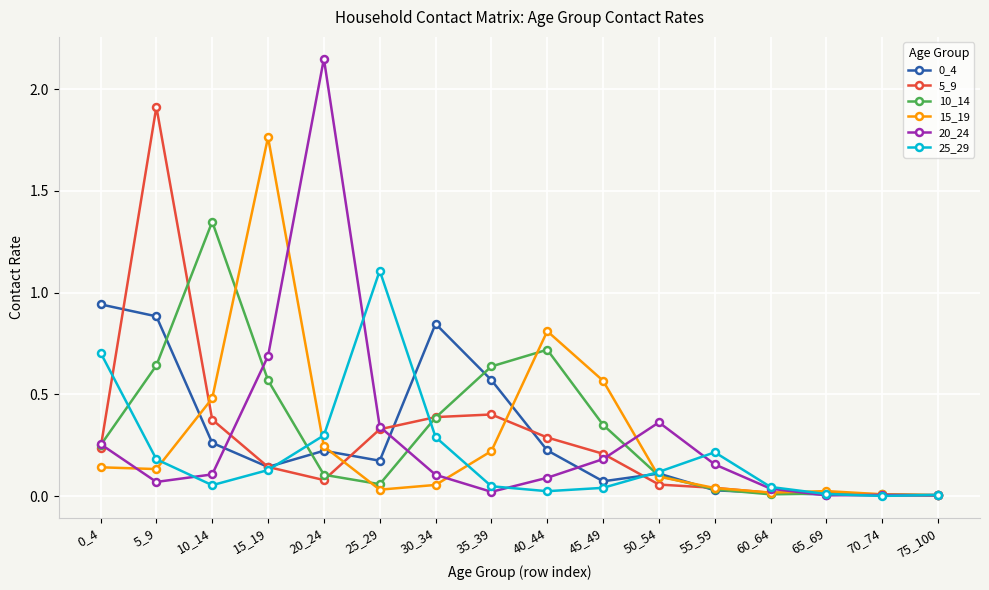

At which label is 20_24 closest to 1?

15_19